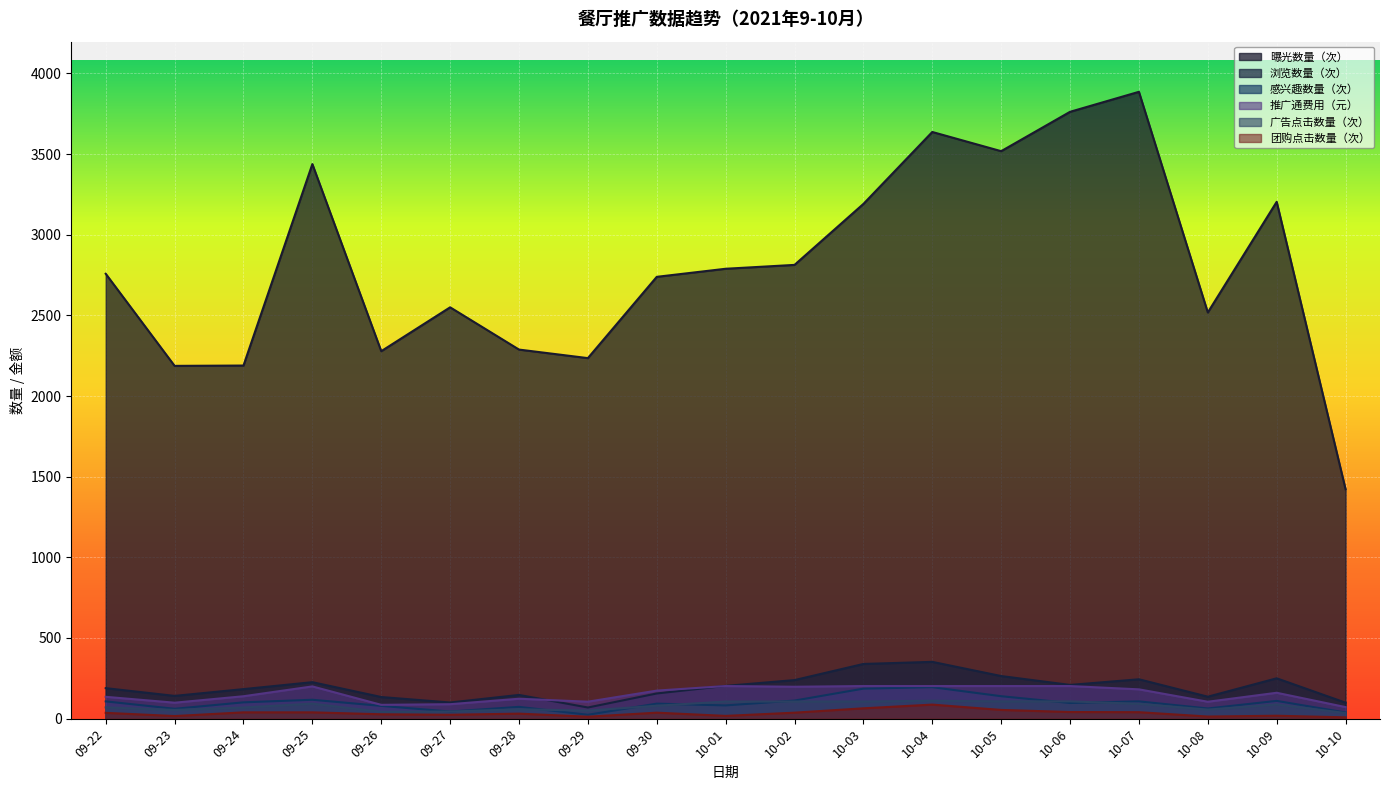

What is the minimum value shown in the chart?

8.0